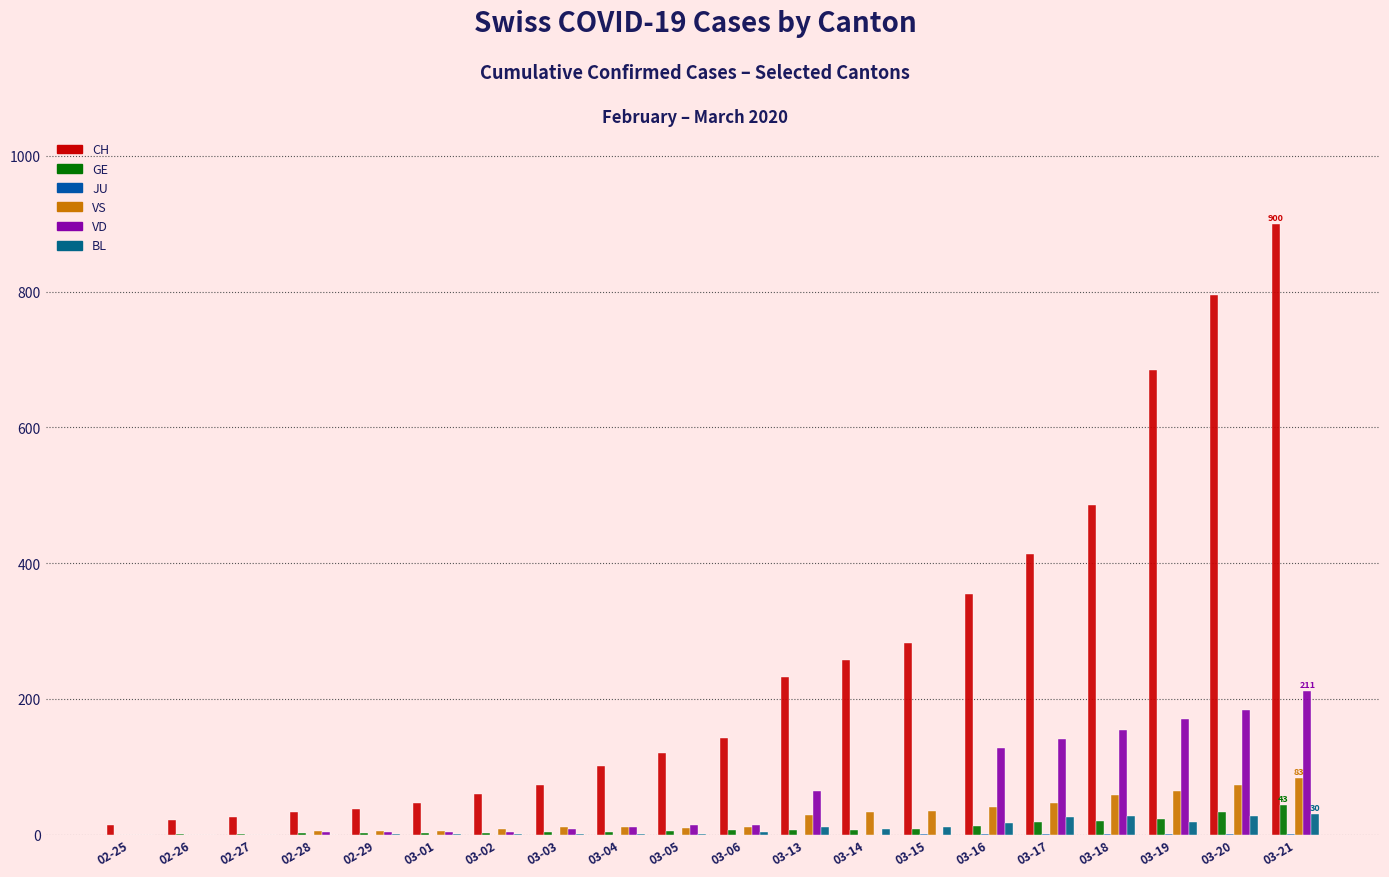

What position from the left is 03-18?

17